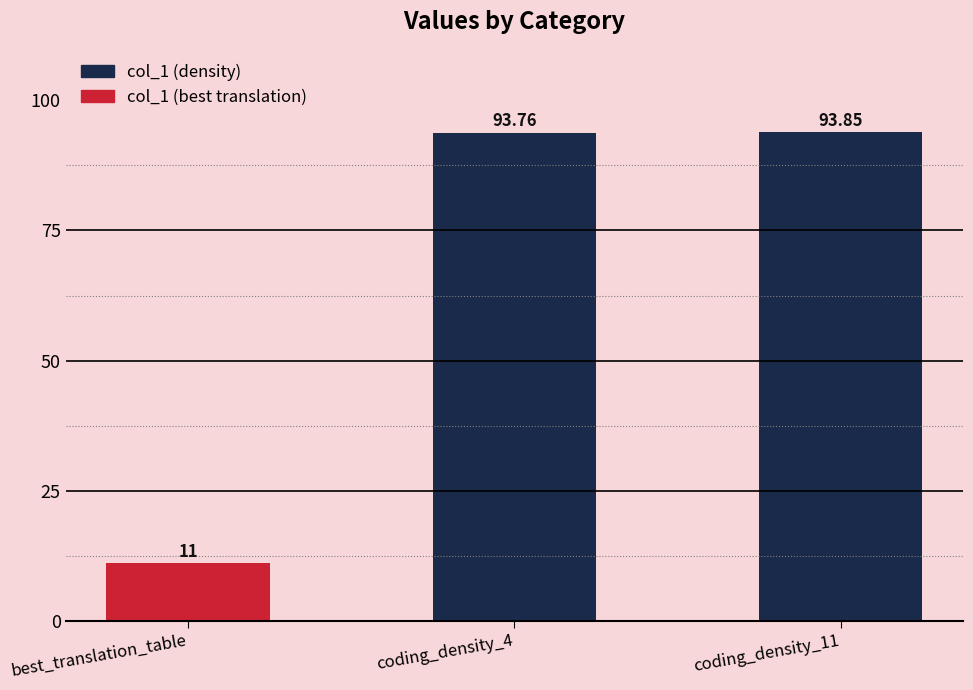

Where is the data nearest to the value 52?

best_translation_table